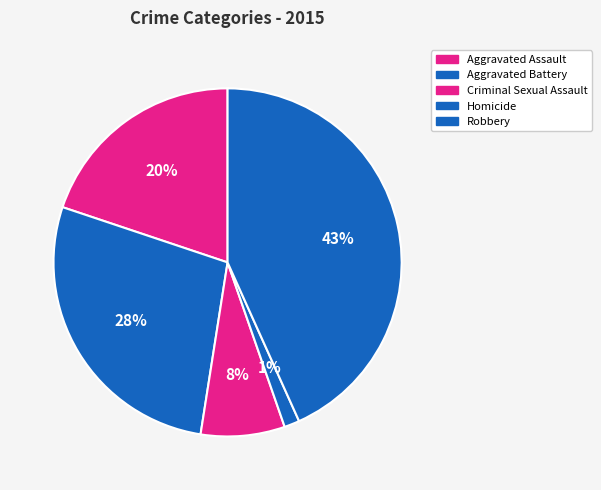

Combined, what portion of the pie is Robbery and Criminal Sexual Assault?

51.1%